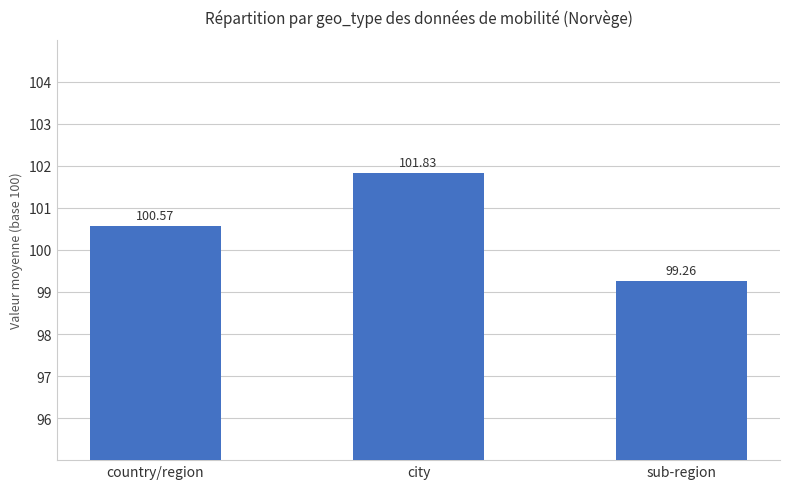

Is it true that the value at country/region is 100.6?

True